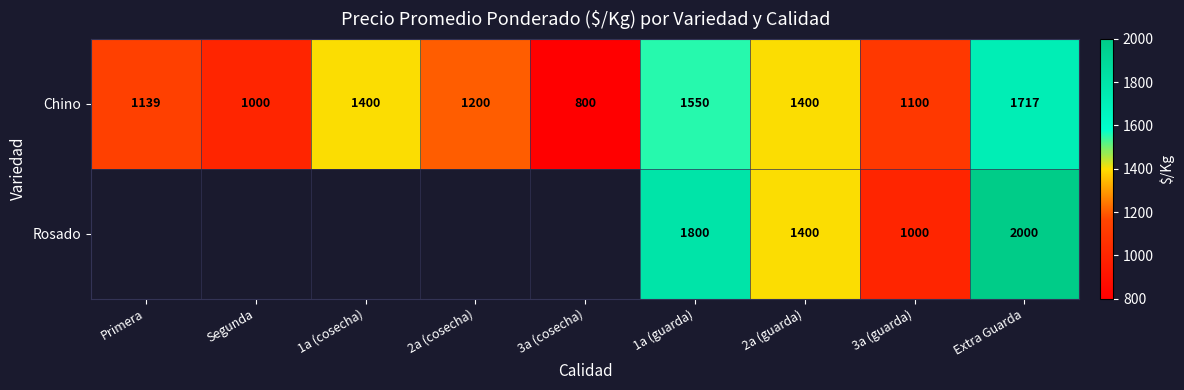

Which category has the lowest value across all series?

3a (cosecha)